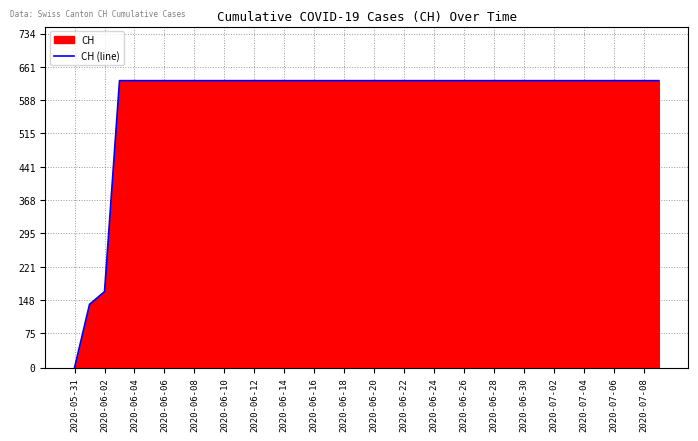

What is the maximum value shown in the chart?

631